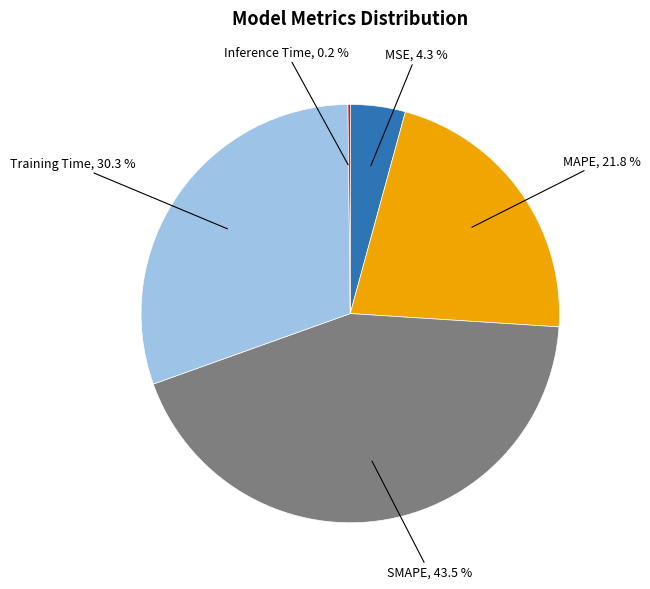

Is there any slice that represents more than half of the pie?

No